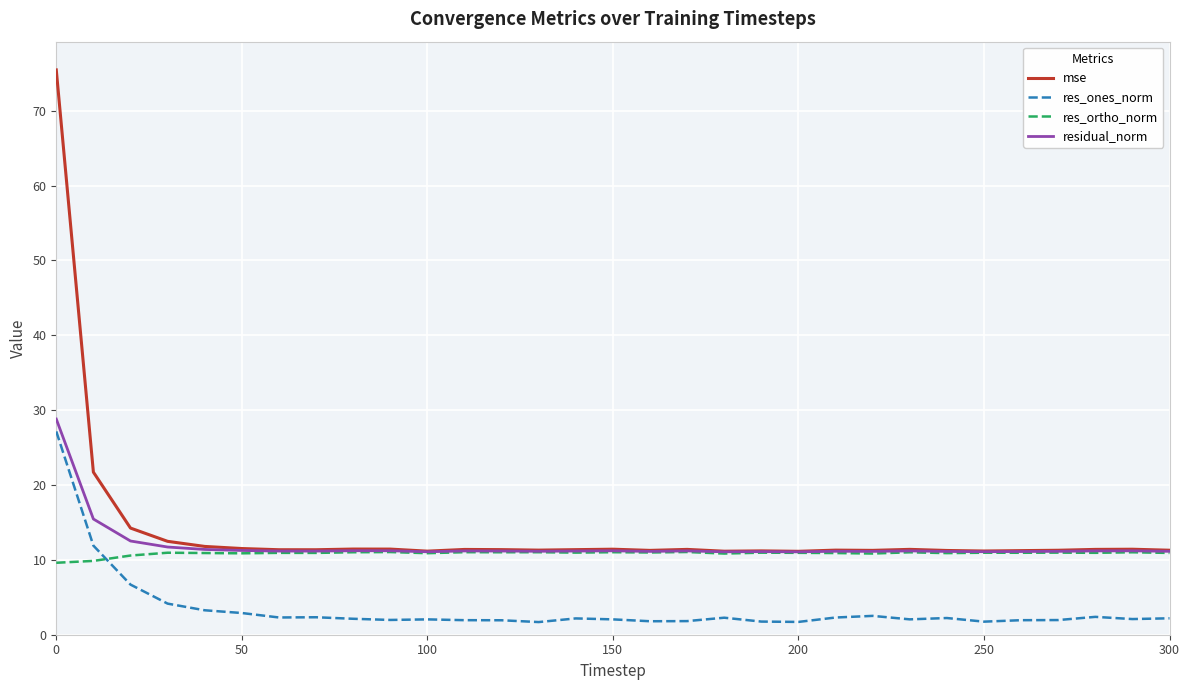

True or false: res_ones_norm and residual_norm cross at least once.

False